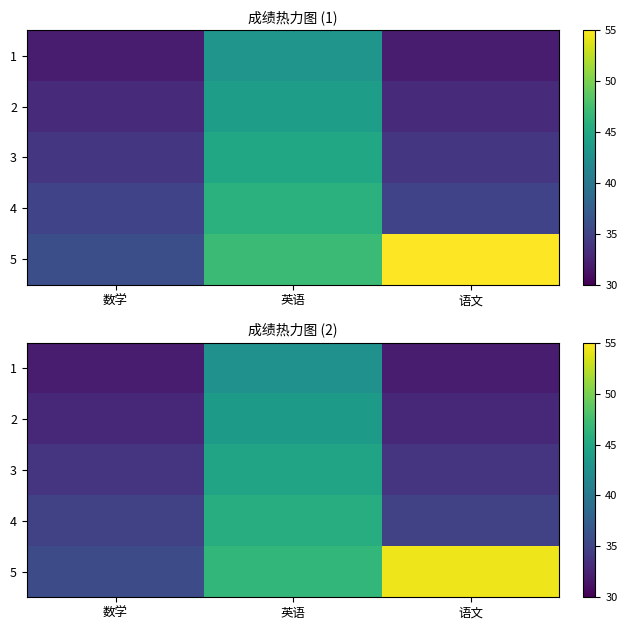

What is the difference between the maximum and second lowest values in the 3 series?

10.8